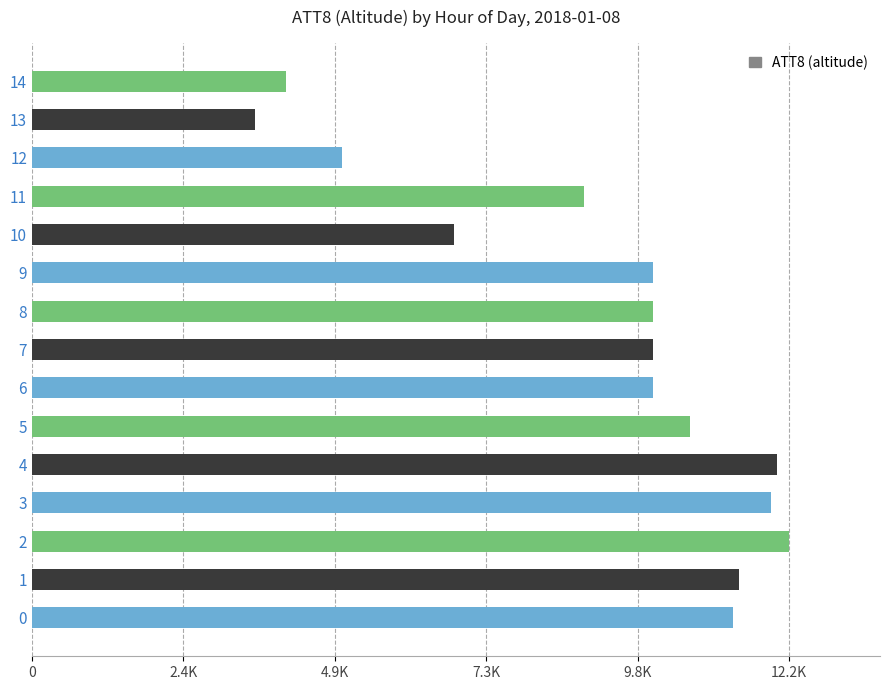

What is the maximum value shown in the chart?

12200